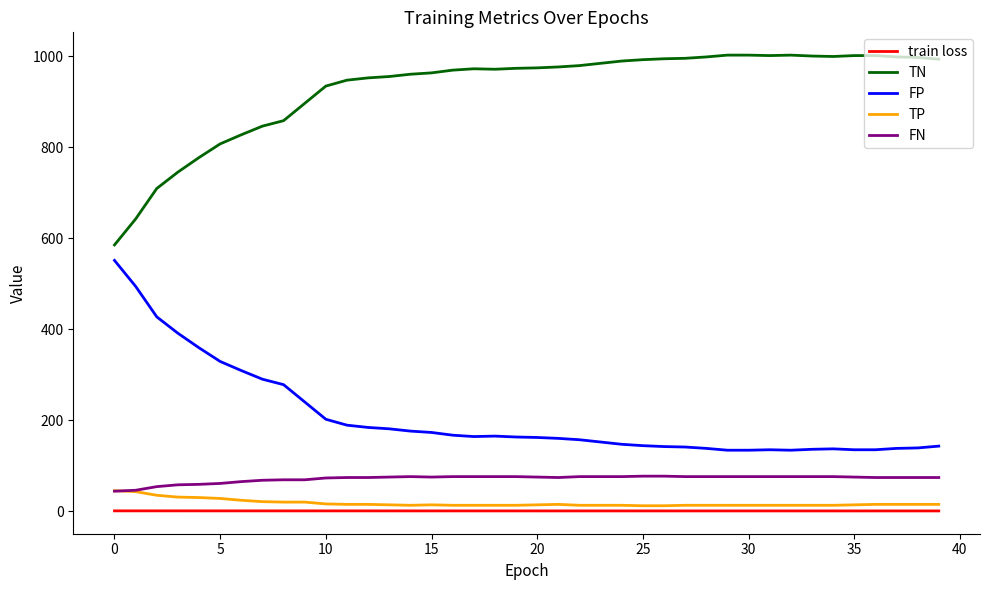

Rank the series by their maximum value, from lowest to highest.

train loss, TP, FN, FP, TN